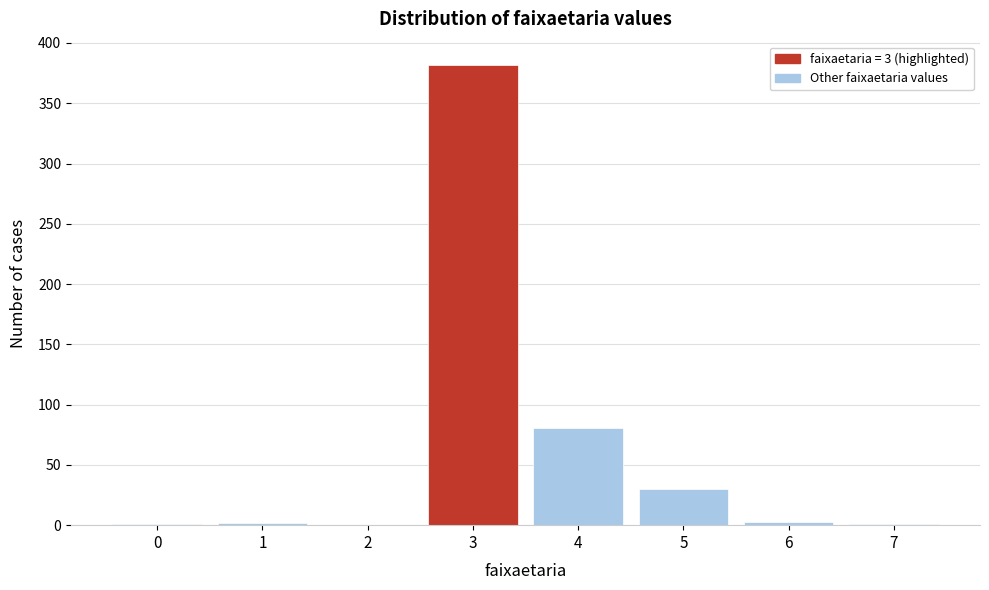

What is the sum of all values?

500